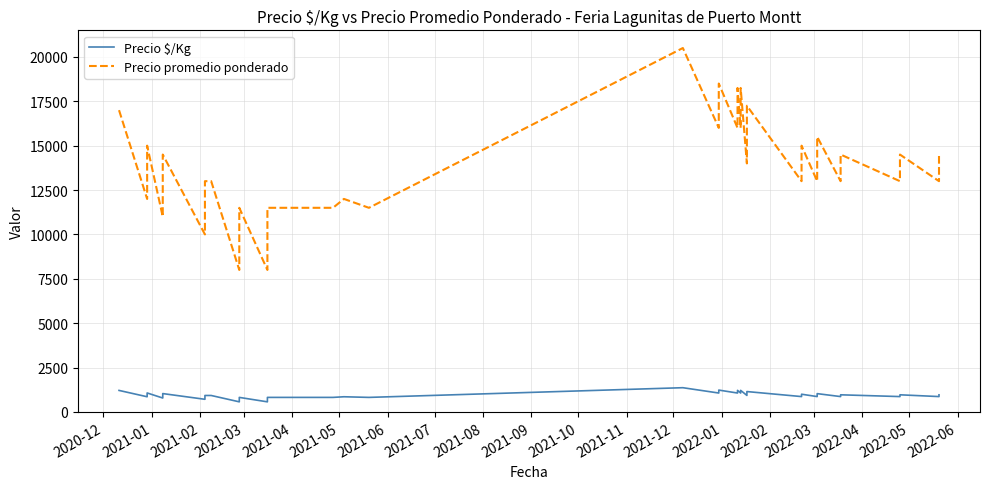

Is it true that Precio promedio ponderado equals 19609 at 19?

False